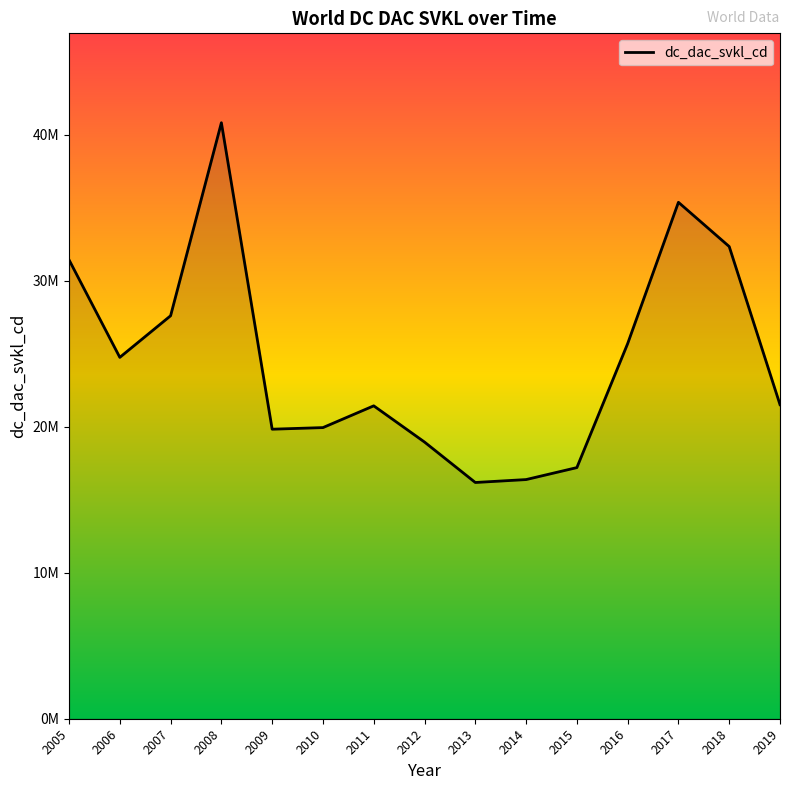

What is the value of the 12th point from the left?

25690000.5